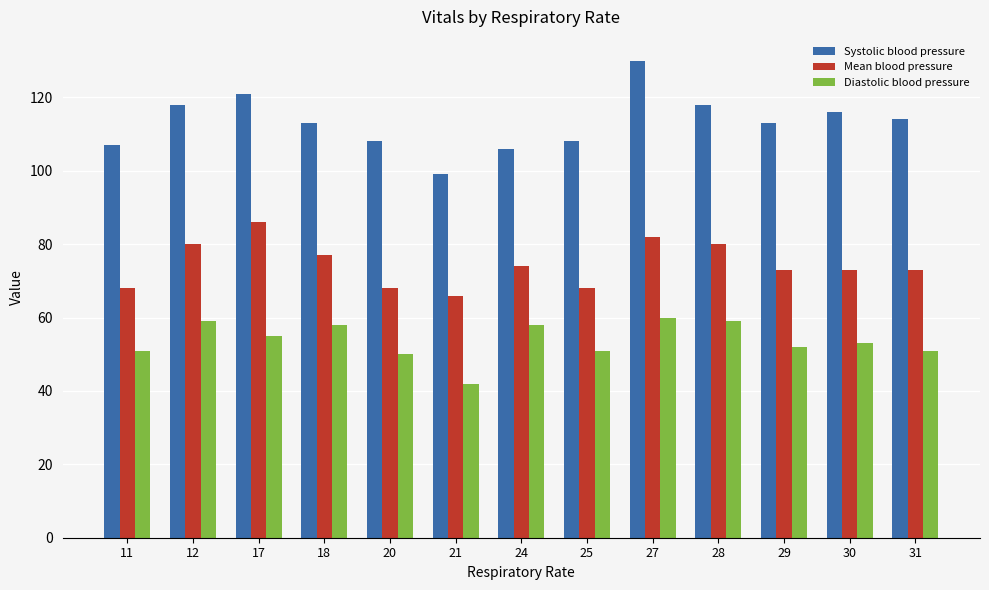

What is the sum of the Diastolic blood pressure values at 21 and 29?

94